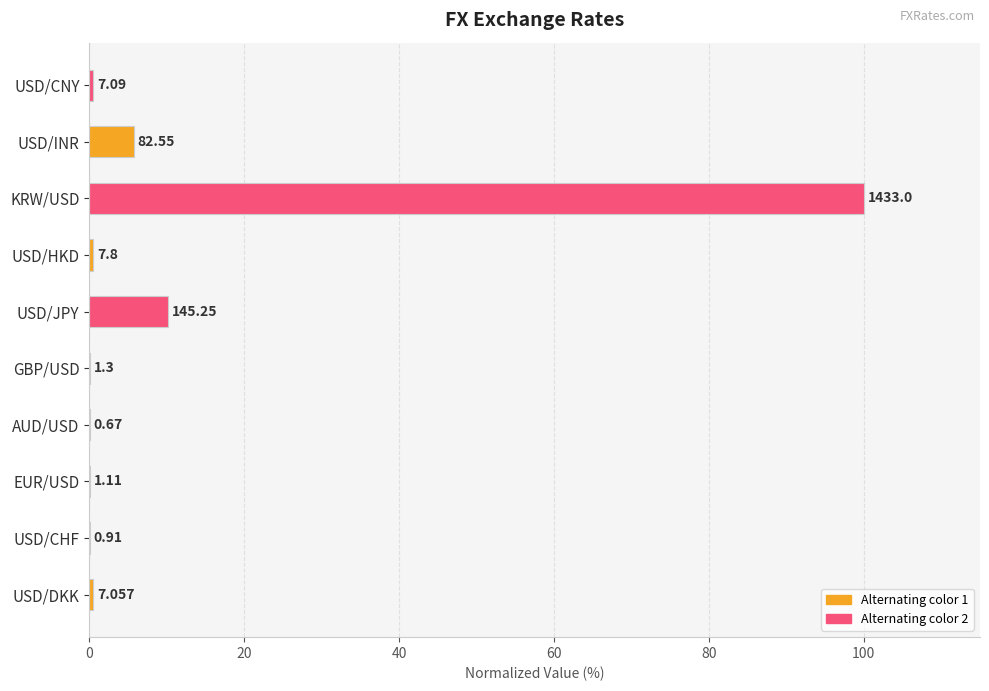

What is the sum of all values?

117.7